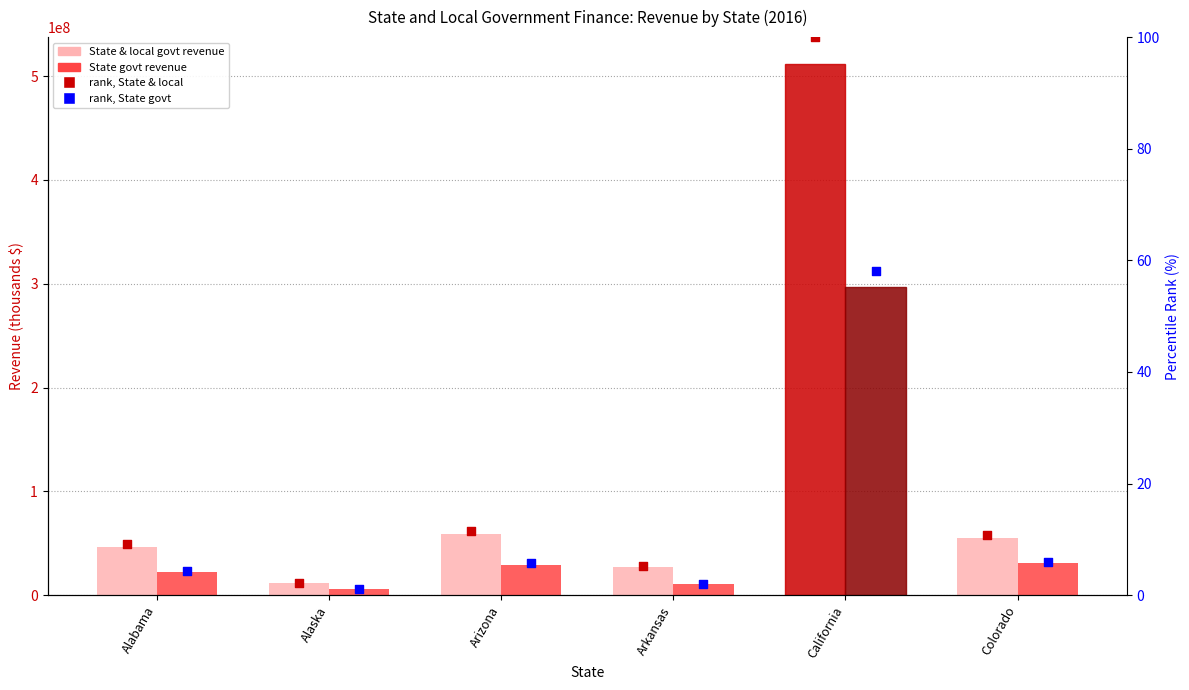

Is the value of State govt revenue at Arizona greater than the value of rank, State govt at Colorado?

Yes